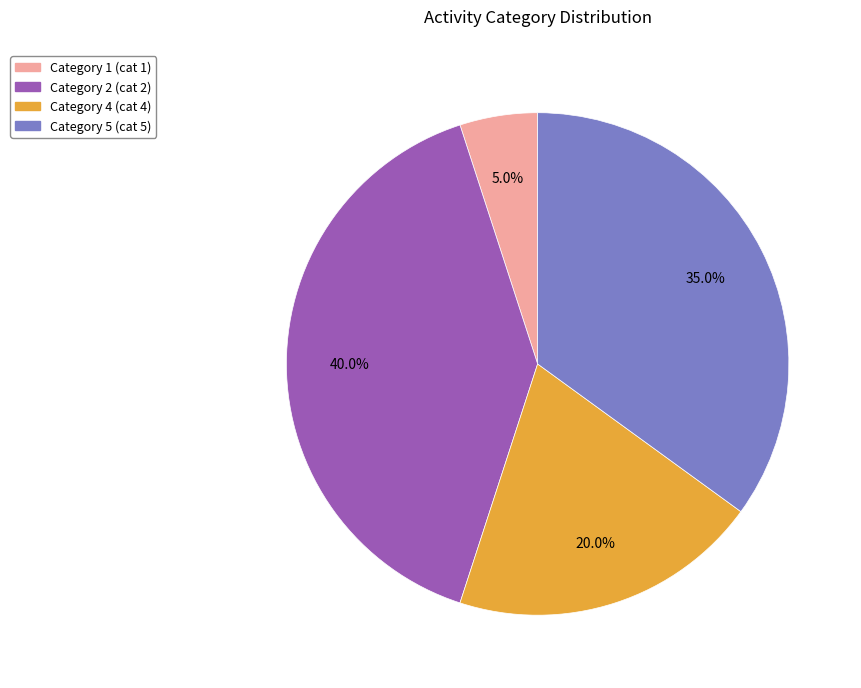

Which slice is the largest?

Category 2